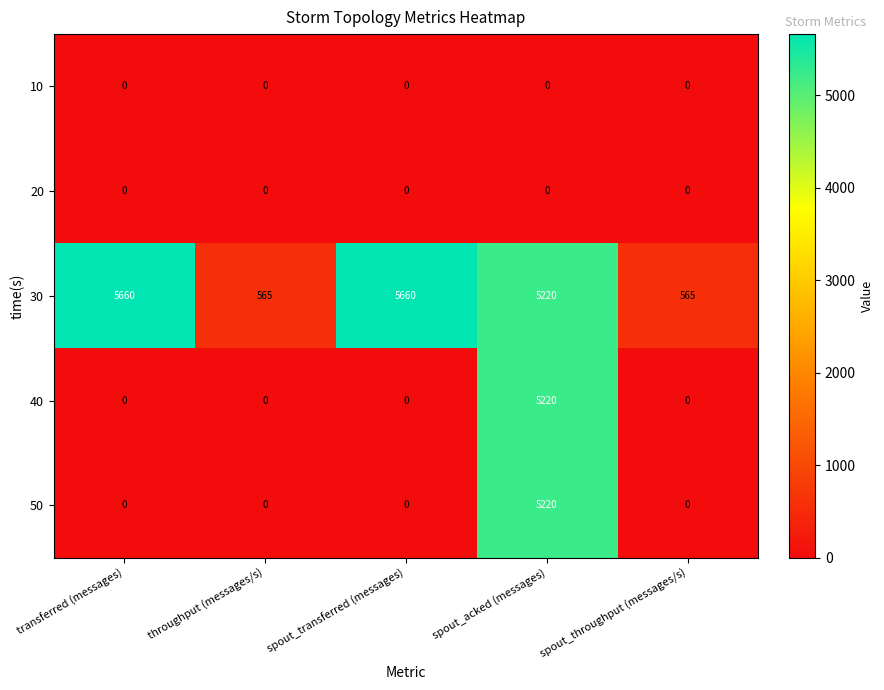

Which series has the largest total across all categories?

30